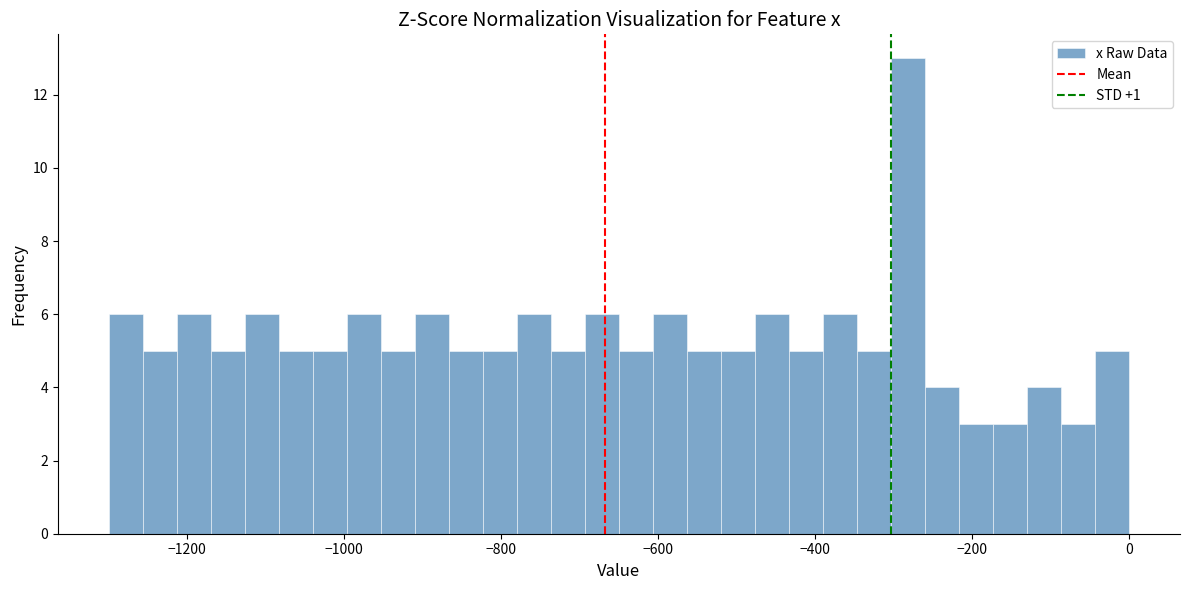

Around what value on the x-axis is the tallest bar? Give the approximate position of its centre, as read against the axis.

-280